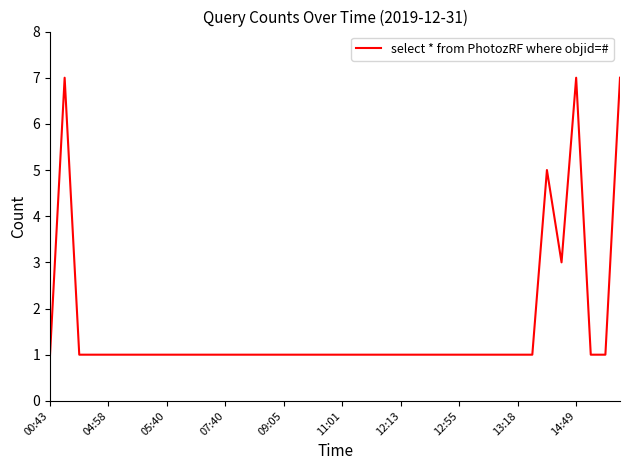

What is the maximum value shown in the chart?

7